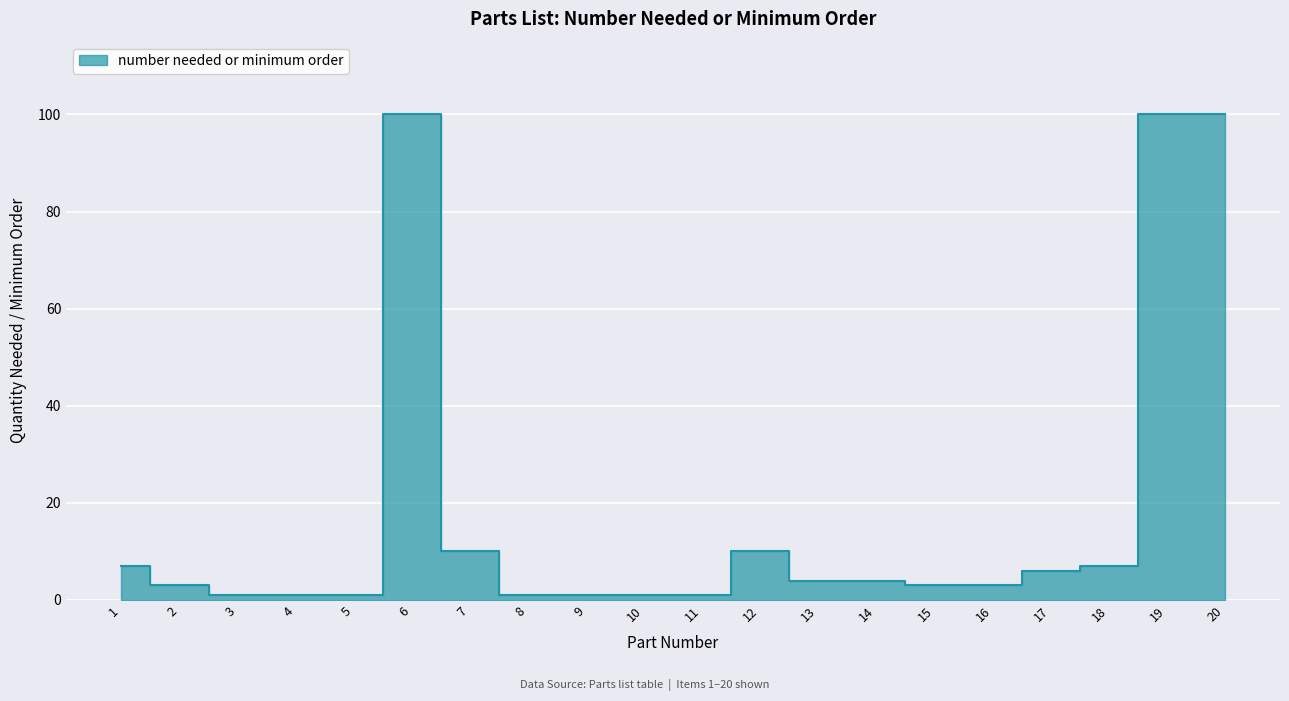

How many lines are shown in the chart?

1